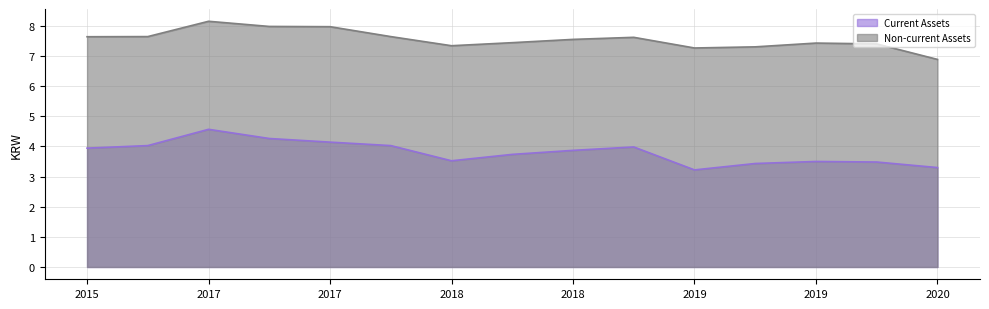

Reading left to right, extract all data points from this chart.

Current Assets: 3.9	4.0	4.6	4.3	4.1	4.0	3.5	3.7	3.9	4.0	3.2	3.4	3.5	3.5	3.3
Non-current Assets: 7.6	7.6	8.1	8.0	8.0	7.6	7.3	7.4	7.5	7.6	7.3	7.3	7.4	7.4	6.9